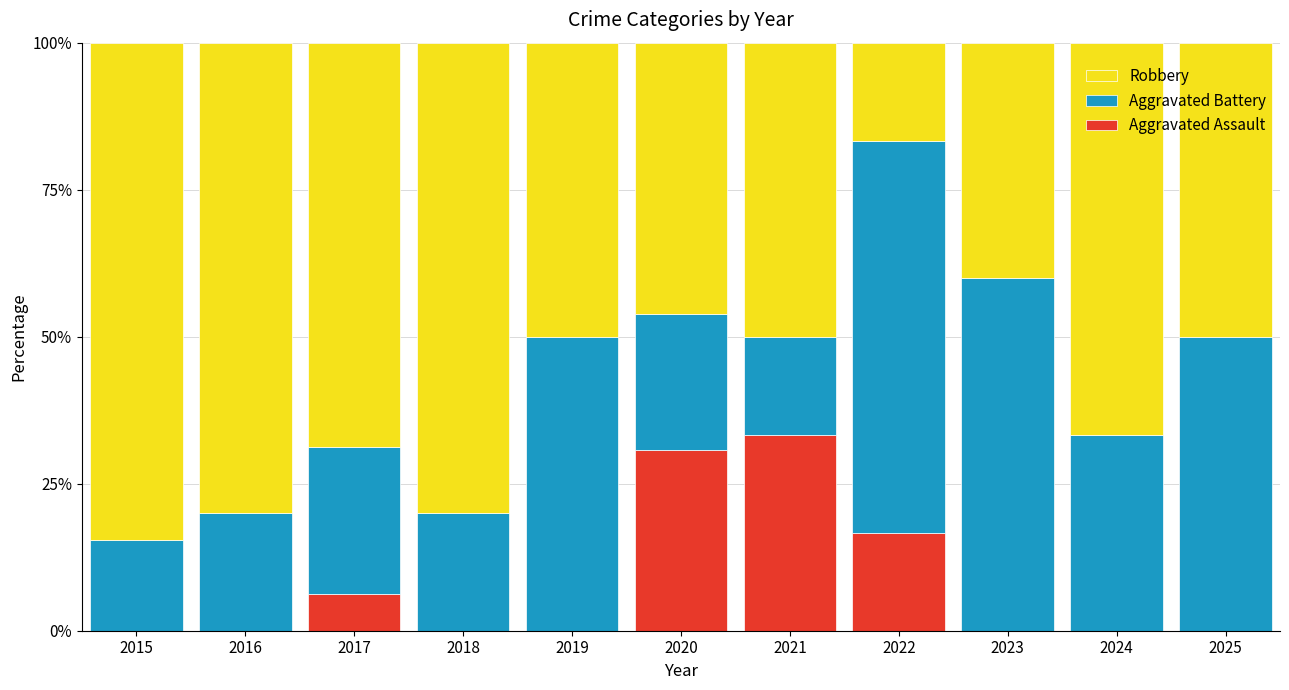

Are the bars grouped side by side (vs. stacked)?

No